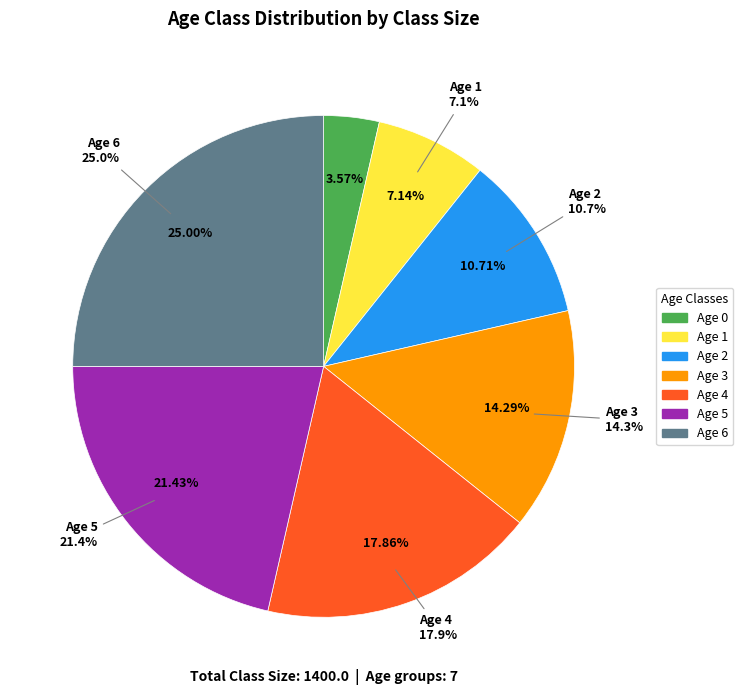

To the nearest percent, what is the combined percentage of 2 and 6?

36%